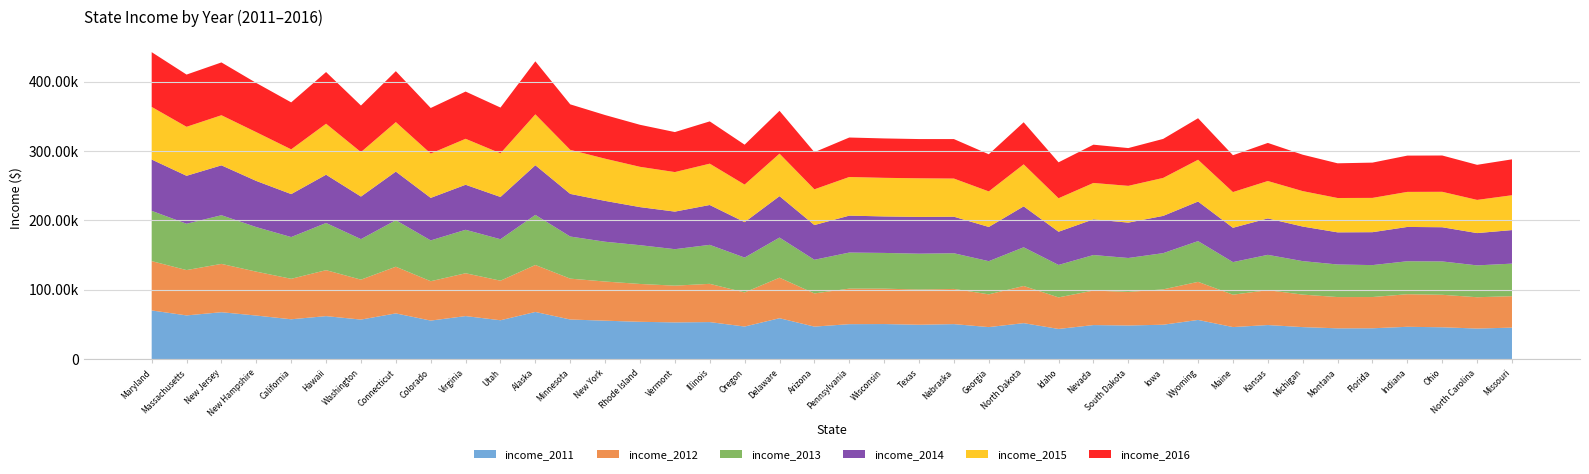

Reading right to left, list all the values displayed in this chart.

income_2011: 45247	43916	45749	46438	44299	44222	45981	48964	46033	56322	49427	48321	48927	43341	51704	46007	50296	49392	50395	50228	46709	58814	46816	53234	52776	53636	55246	56954	67825	55869	61882	55387	65753	56835	61821	57287	62647	67458	62859	70004
income_2012: 45321	45150	46829	46974	45040	45076	46859	50241	46709	54901	50957	48362	49760	45489	53585	47209	50723	50740	51059	51230	47826	58415	49161	55137	52977	54554	56448	58906	67712	57049	61741	56765	67276	57573	66259	58328	63280	69667	65339	71122
income_2013: 46931	45906	48081	47529	46036	46972	48273	50972	46974	58752	52229	48947	51230	46783	55759	47829	51440	51704	51467	52007	48510	57846	50251	56210	52578	55902	57369	60702	72237	59770	62666	58823	67098	58405	68020	60190	64230	70165	66768	72483
income_2014: 48363	46556	49308	49446	47463	46328	49847	52504	49462	57055	53712	50979	51450	47861	59029	49321	52686	53035	52622	53234	50068	59716	51075	57444	54166	54891	58878	61481	71583	60922	64902	61303	70048	61366	69592	61933	66532	71919	69160	73971
income_2015: 50238	47830	51075	50532	49426	49509	51084	53906	51494	60214	54736	53017	52431	48275	60557	51244	54996	55653	55638	55702	51492	61255	54148	59588	56990	58073	60850	63488	73355	62912	66262	63909	71346	64129	73486	64500	70303	72222	70628	75847
income_2016: 51746	50584	52344	52314	50860	50027	52491	54935	53079	59882	56247	54467	55180	51807	60656	53559	56927	56565	56811	56907	53558	61757	57532	60960	57677	60596	62909	65599	76440	65977	68114	65685	73433	67106	74511	67739	70936	76126	75297	78945